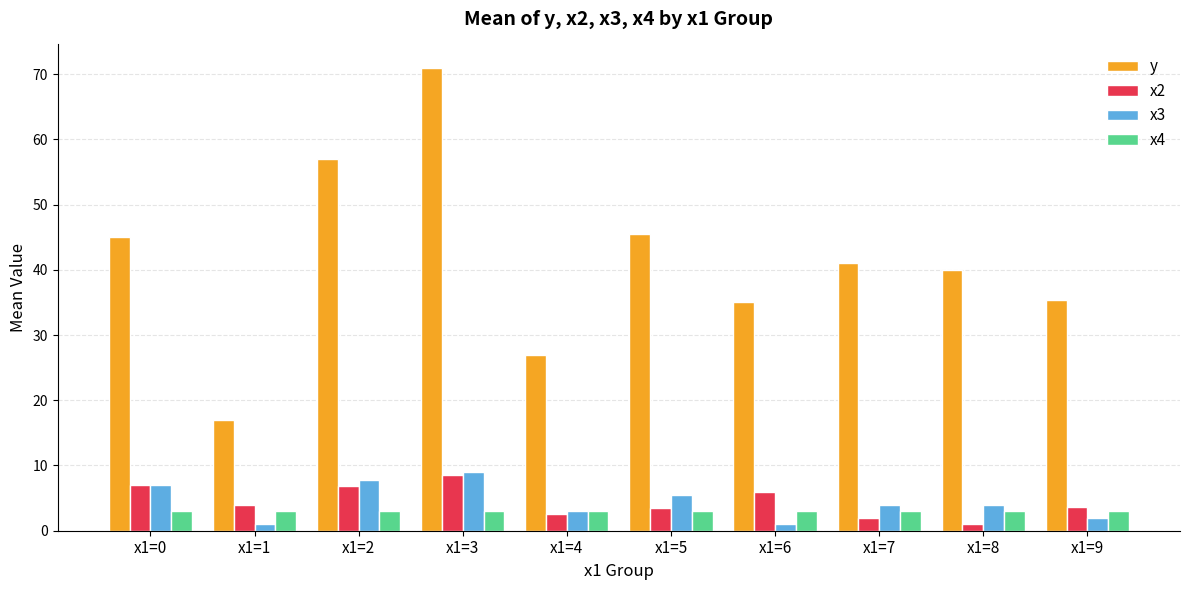

What is the difference between the highest and lowest values at x1=7?

39.0